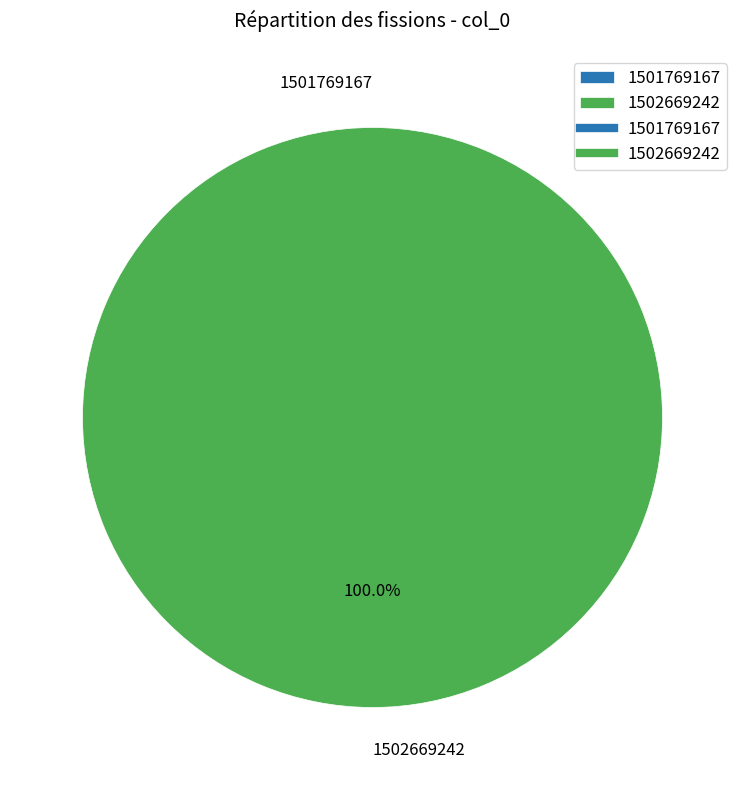

Is it true that 1502669242 is 100% of the pie?

True